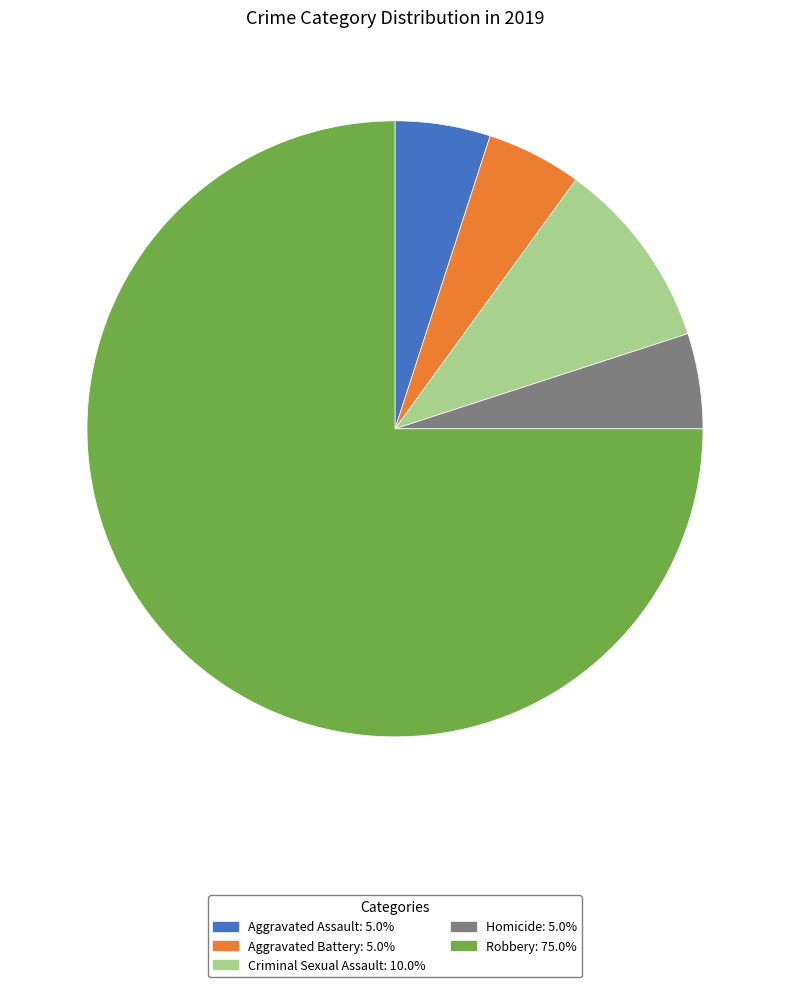

Which slice is the largest?

Robbery